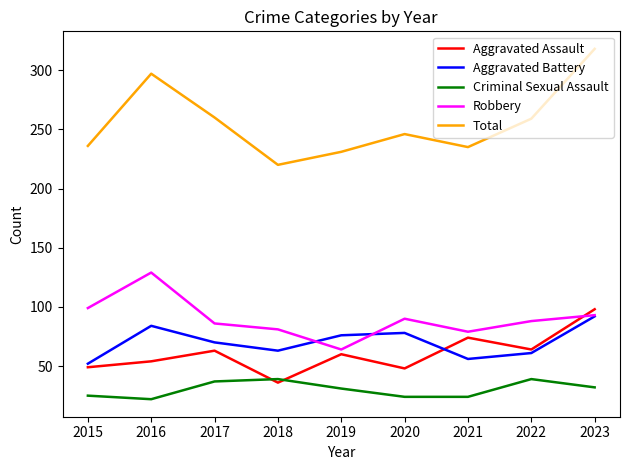

How many lines are shown in the chart?

5